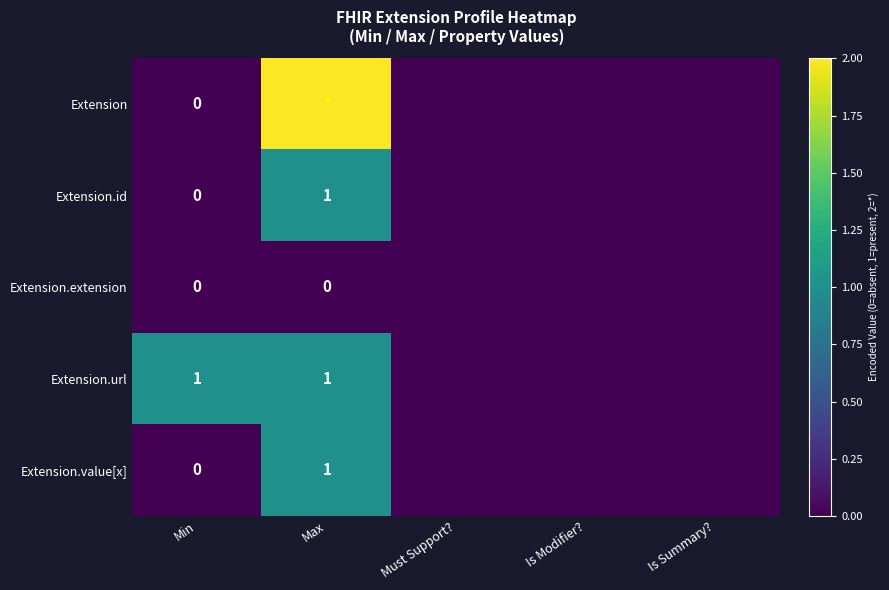

The value of Extension.id at Max is 1. True or false?

True